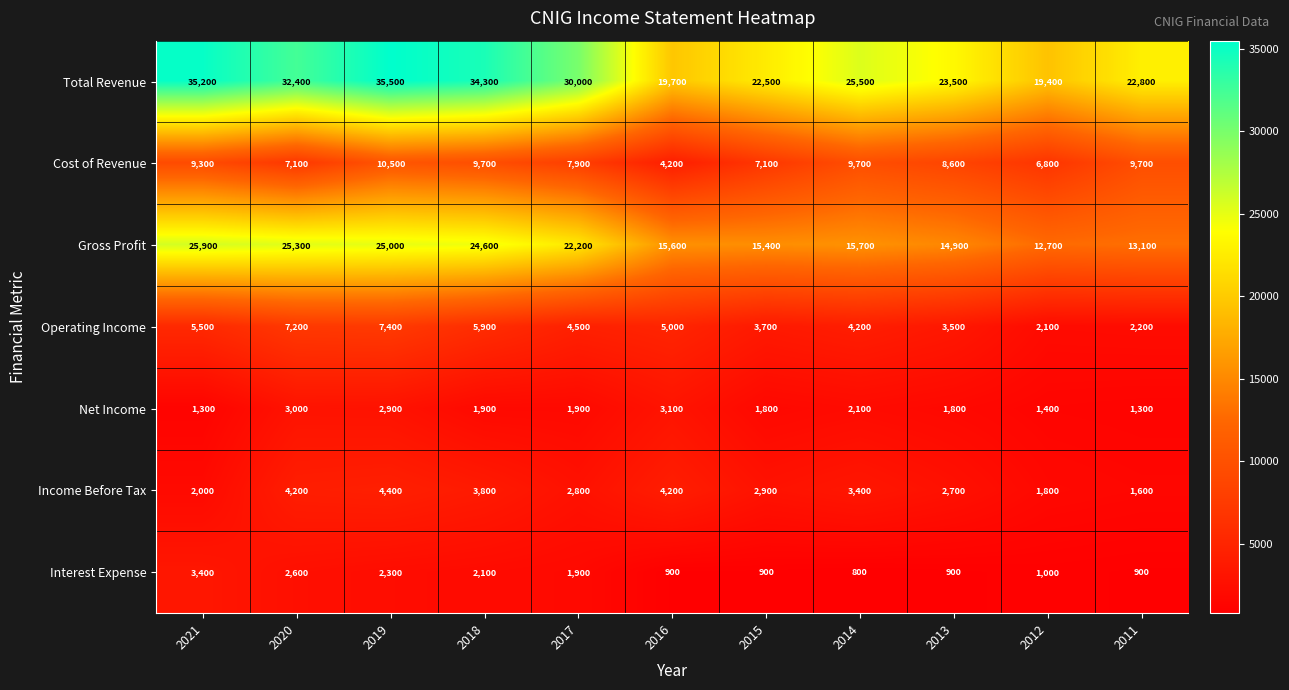

Count the number of data series in this chart.

7